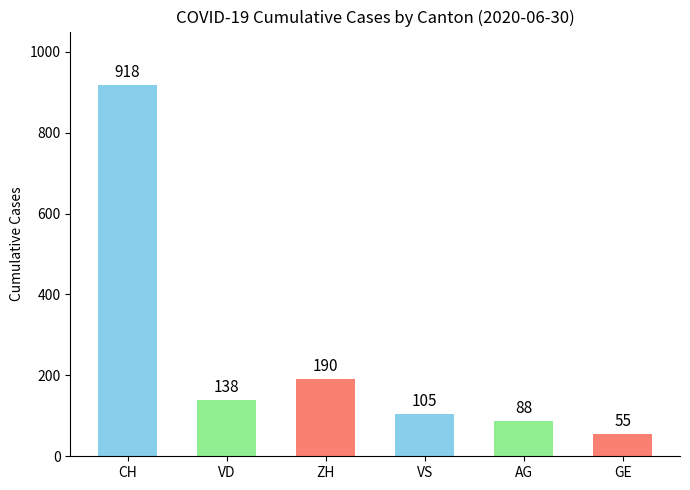

Reading left to right, what are all the values shown in this chart?

CH=918	VD=138	ZH=190	VS=105	AG=88	GE=55